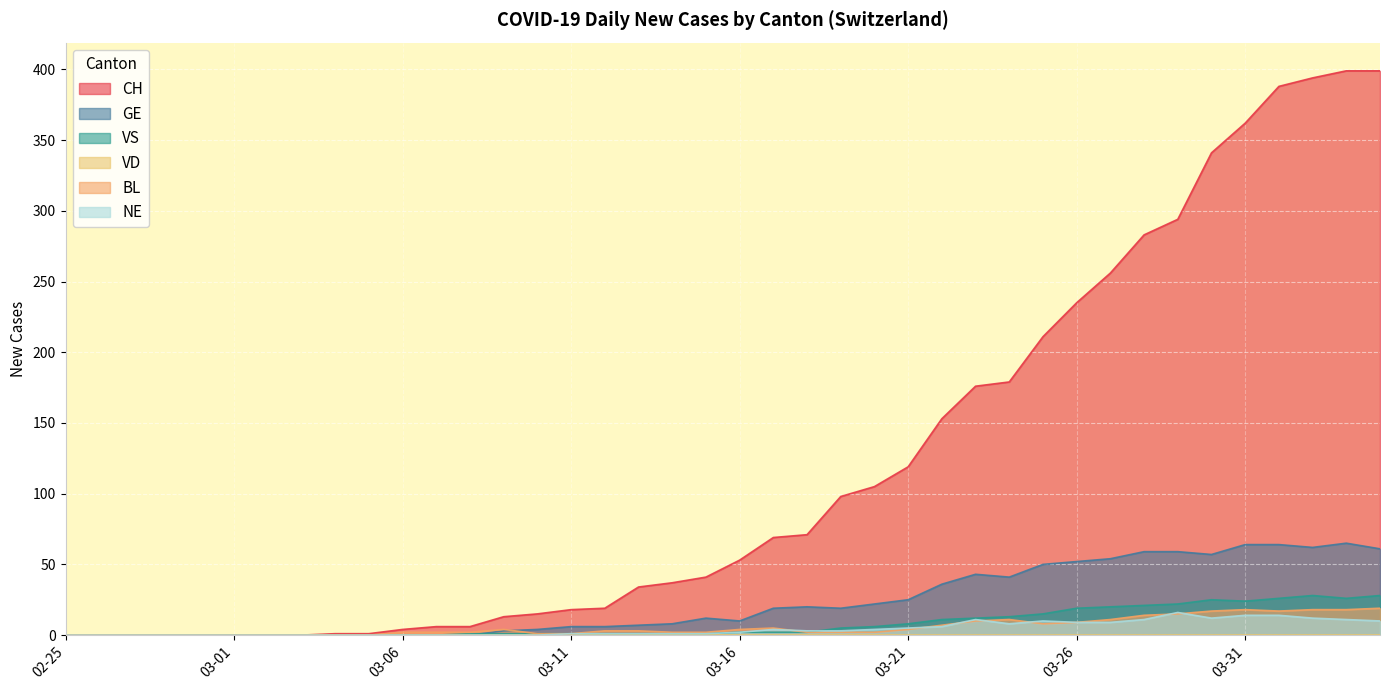

How many interior local valleys does the BL series have?

2